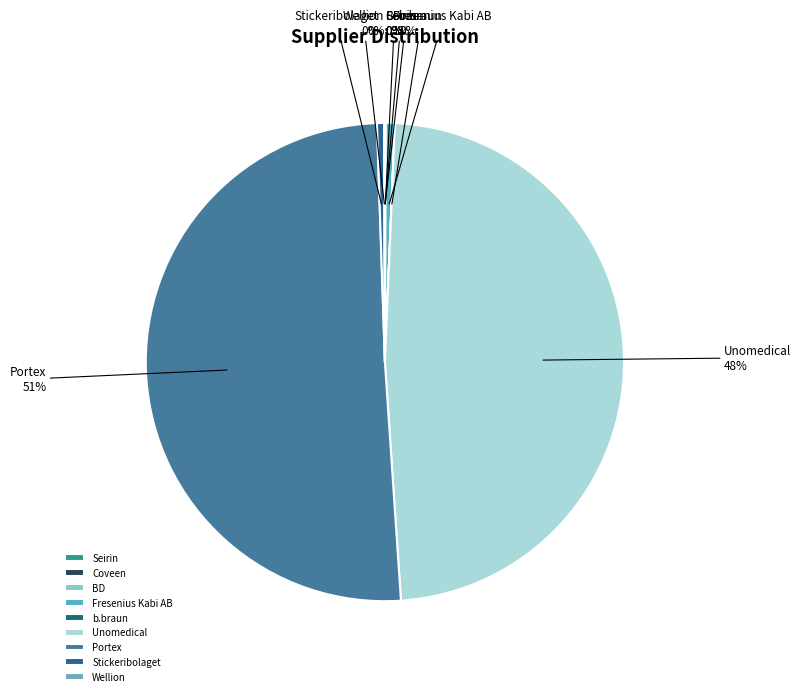

What is the largest slice in the pie chart?

Portex